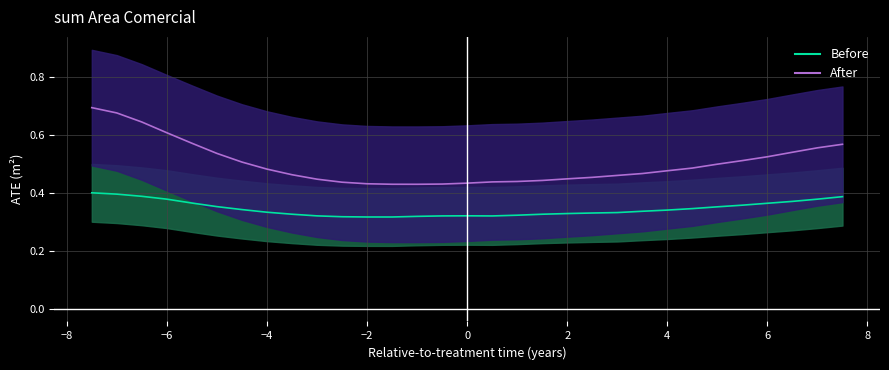

What is the difference between the highest and lowest values at −4?

0.1